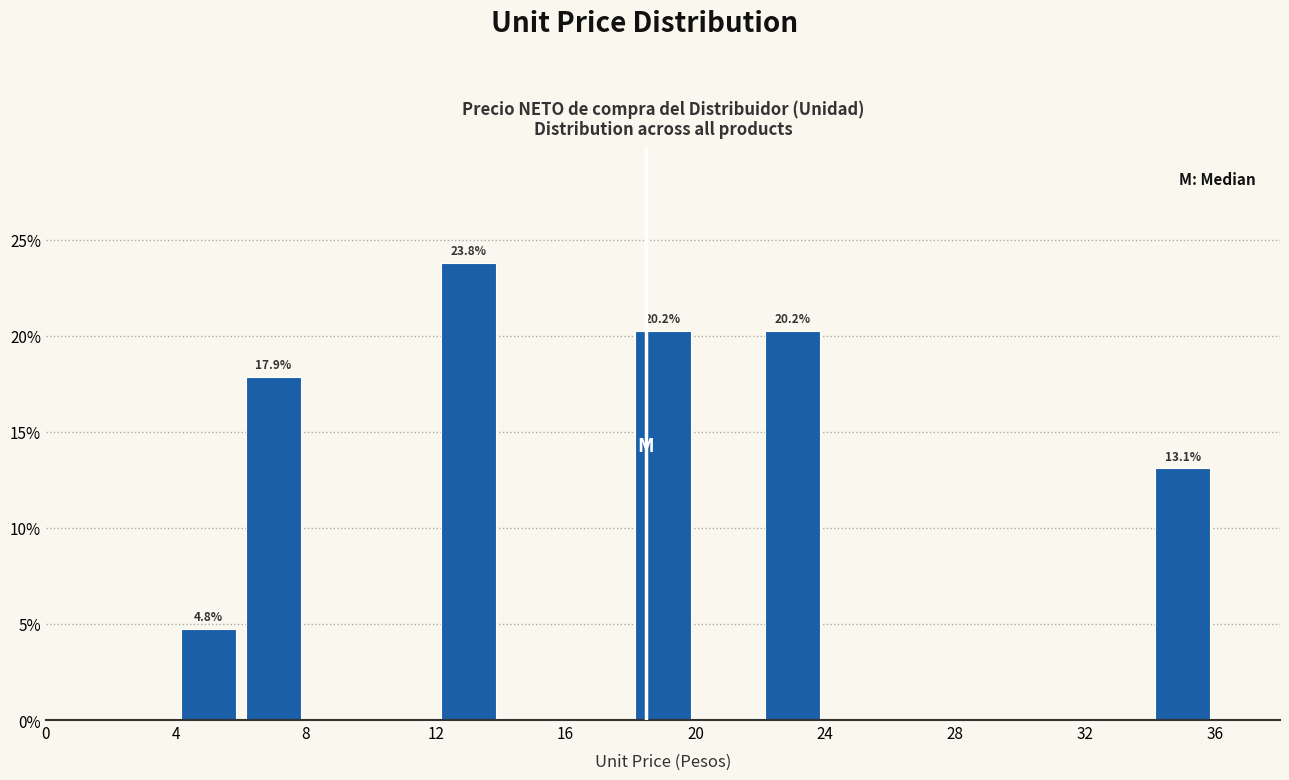

Over which range of the x-axis is the bar tallest?

12 to 14